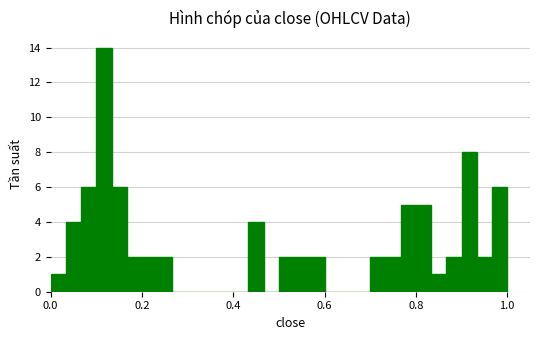

Read against the x-axis, roughly where is the centre of the tallest bar?

0.12